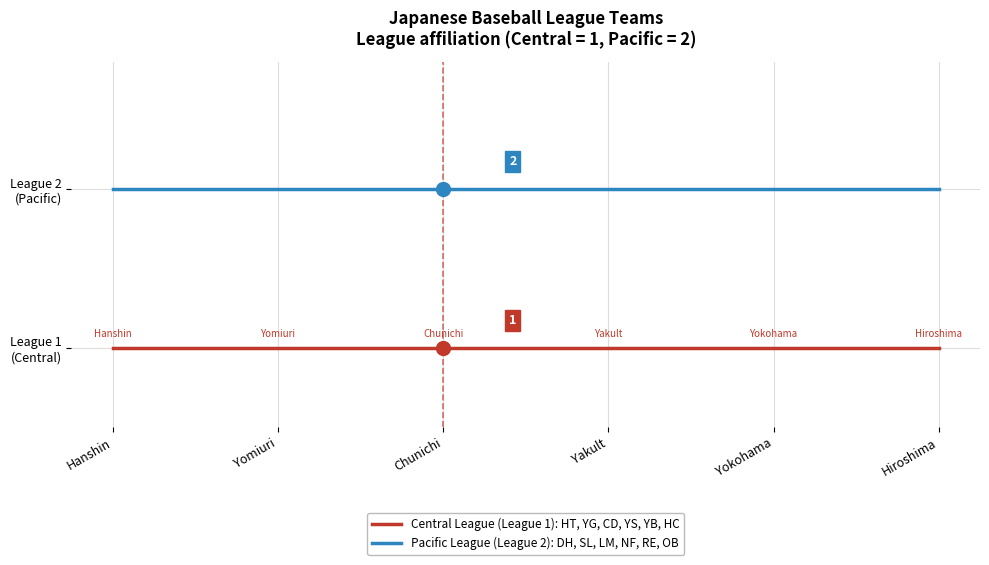

Reading left to right, what are all the values shown in this chart?

Central League (League 1): HT, YG, CD, YS, YB, HC: 1	1	1	1	1	1
Pacific League (League 2): DH, SL, LM, NF, RE, OB: 2	2	2	2	2	2